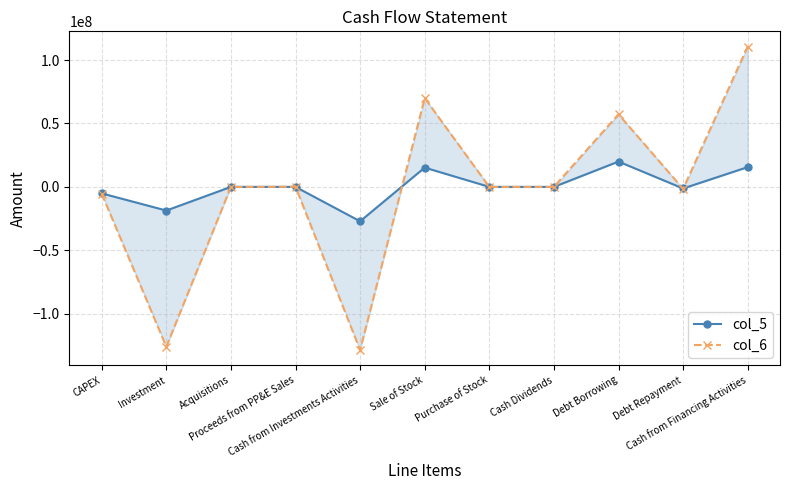

Rank the series by their maximum value, from lowest to highest.

col_5, col_6